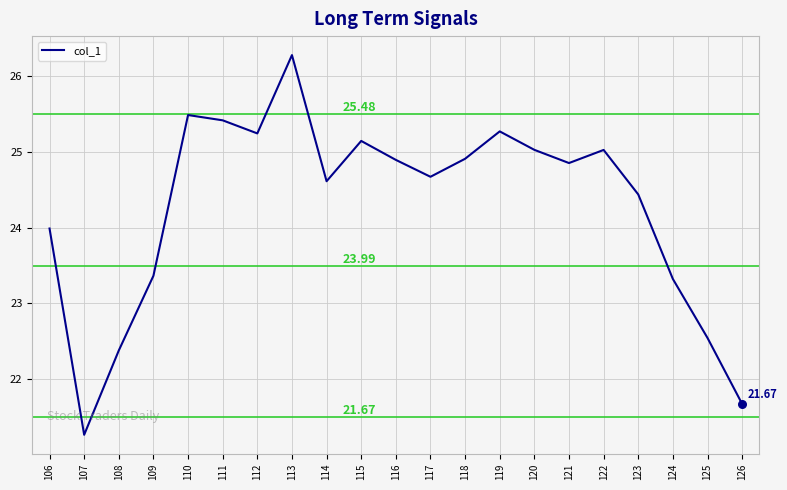

Which has a higher value, 115 or 114?

115